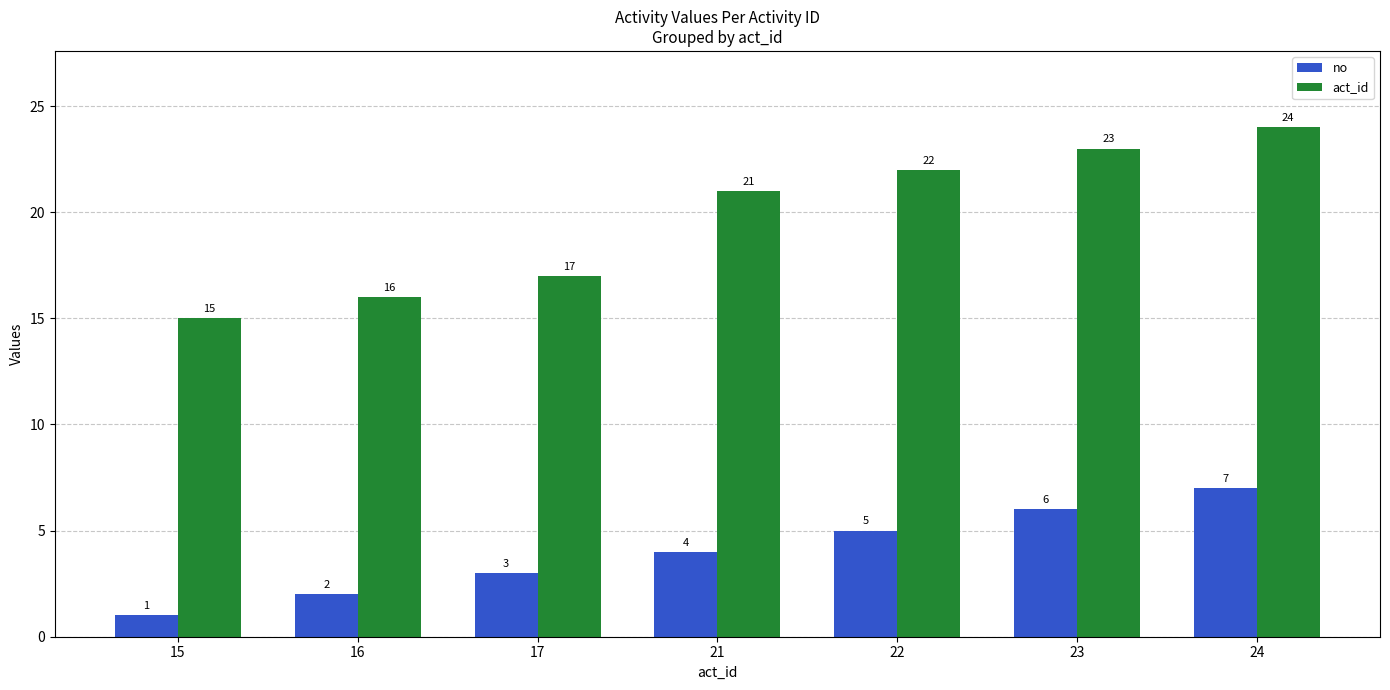

Is the value of act_id at 23 greater than the value of no at 21?

Yes